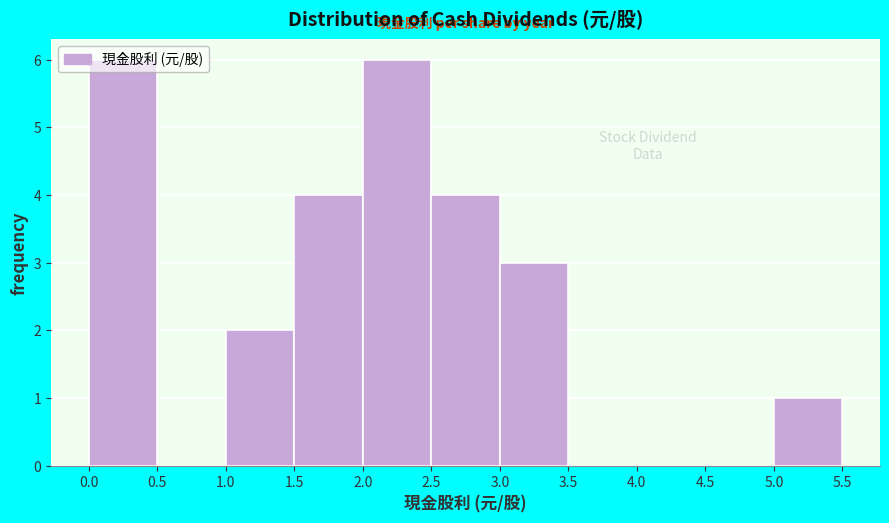

Reading left to right, list every bar in this chart as the range it spans on the x-axis followed by its height. The values are not printed on the chart, so give them approximately, as read against the axis.

0.0 to 0.5: 6
0.5 to 1.0: 0
1.0 to 1.5: 2
1.5 to 2.0: 4
2.0 to 2.5: 6
2.5 to 3.0: 4
3.0 to 3.5: 3
3.5 to 4.0: 0
4.0 to 4.5: 0
4.5 to 5.0: 0
5.0 to 5.5: 1